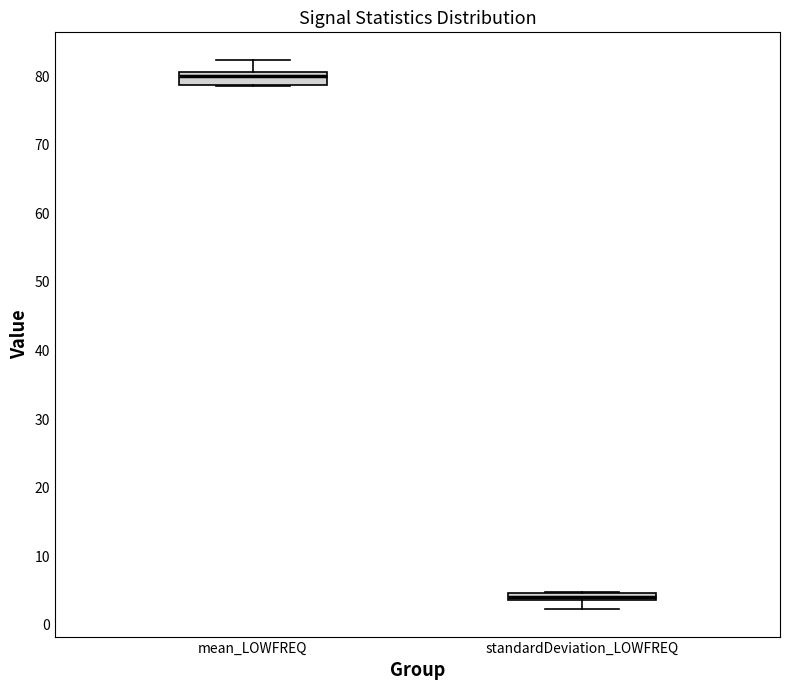

Where does the lower whisker of the box for standardDeviation_LOWFREQ end on the y-axis? The values are not printed on the chart, so give them approximately, as read against the axis.

2